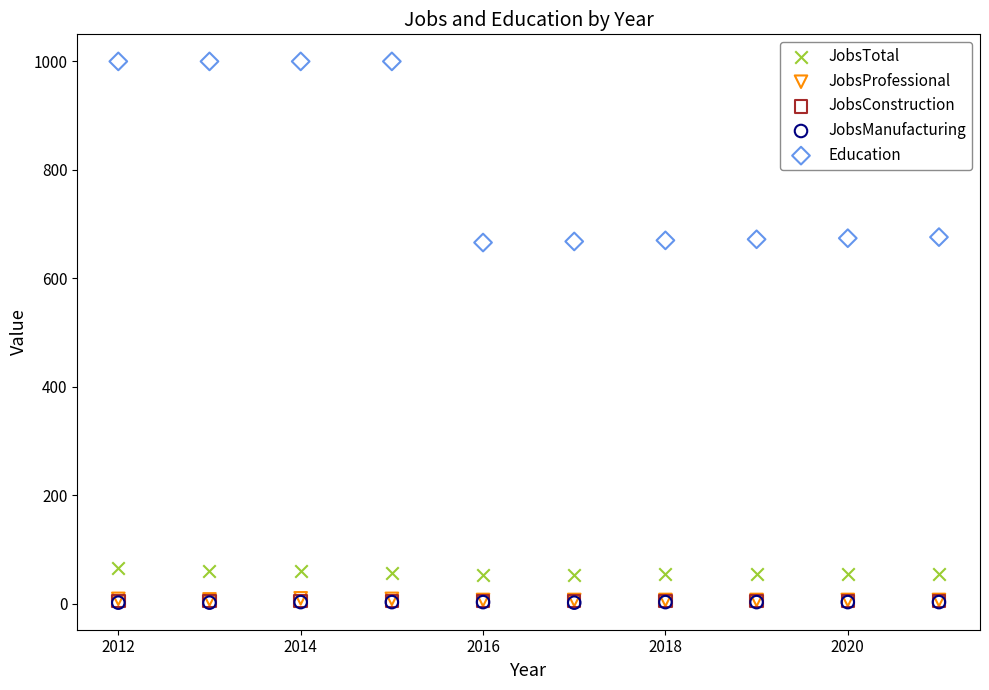

What are all the series names shown in the legend?

JobsTotal, JobsProfessional, JobsConstruction, JobsManufacturing, Education